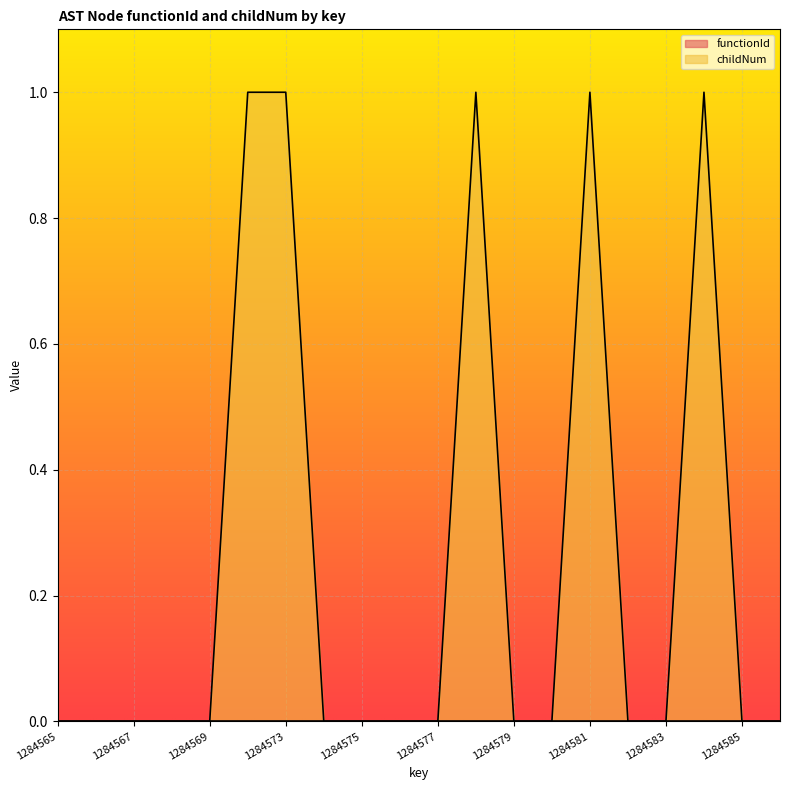

What is the sum of all values?

5